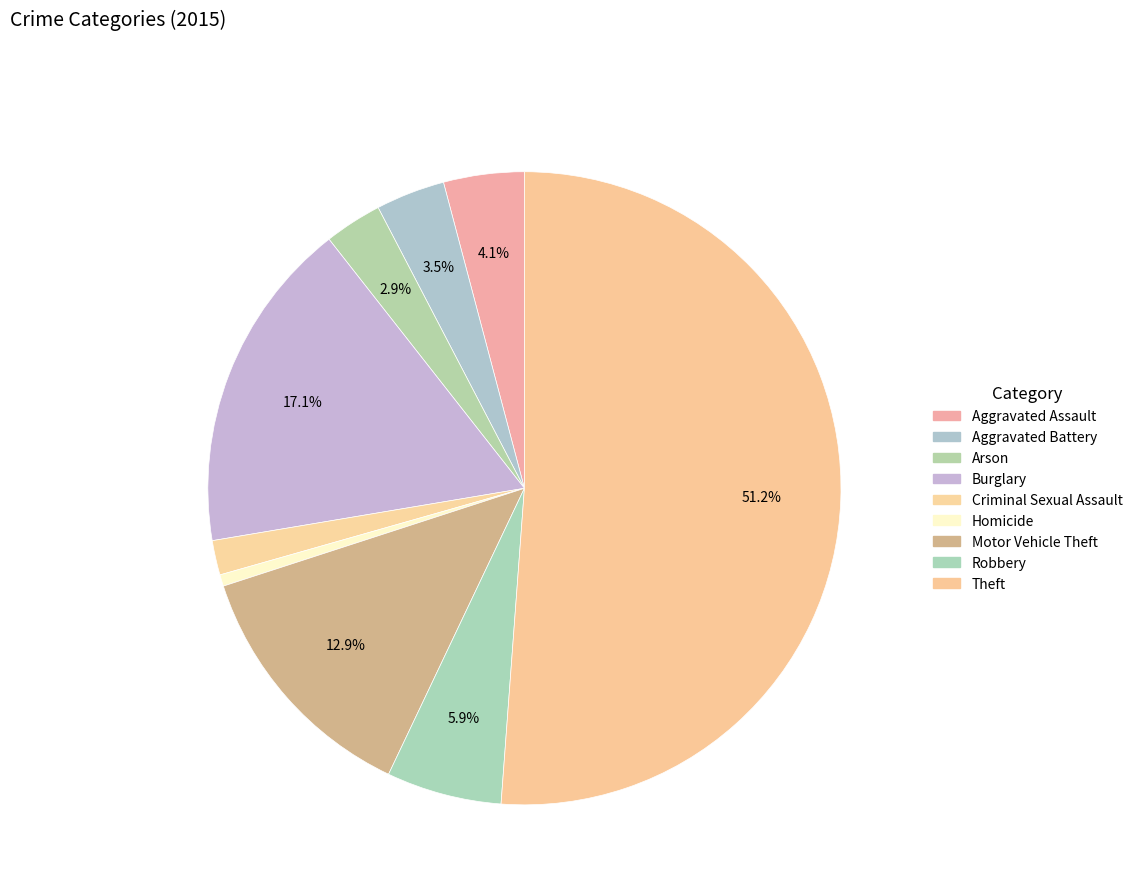

To the nearest percent, what is the average slice percentage?

11%